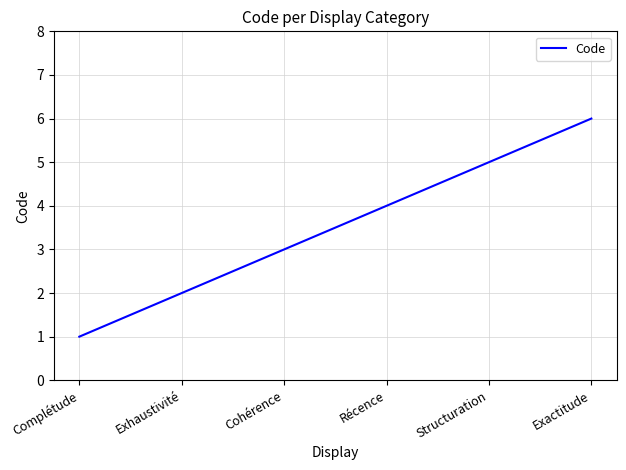

What is the change in value from Exhaustivité to Récence?

+2